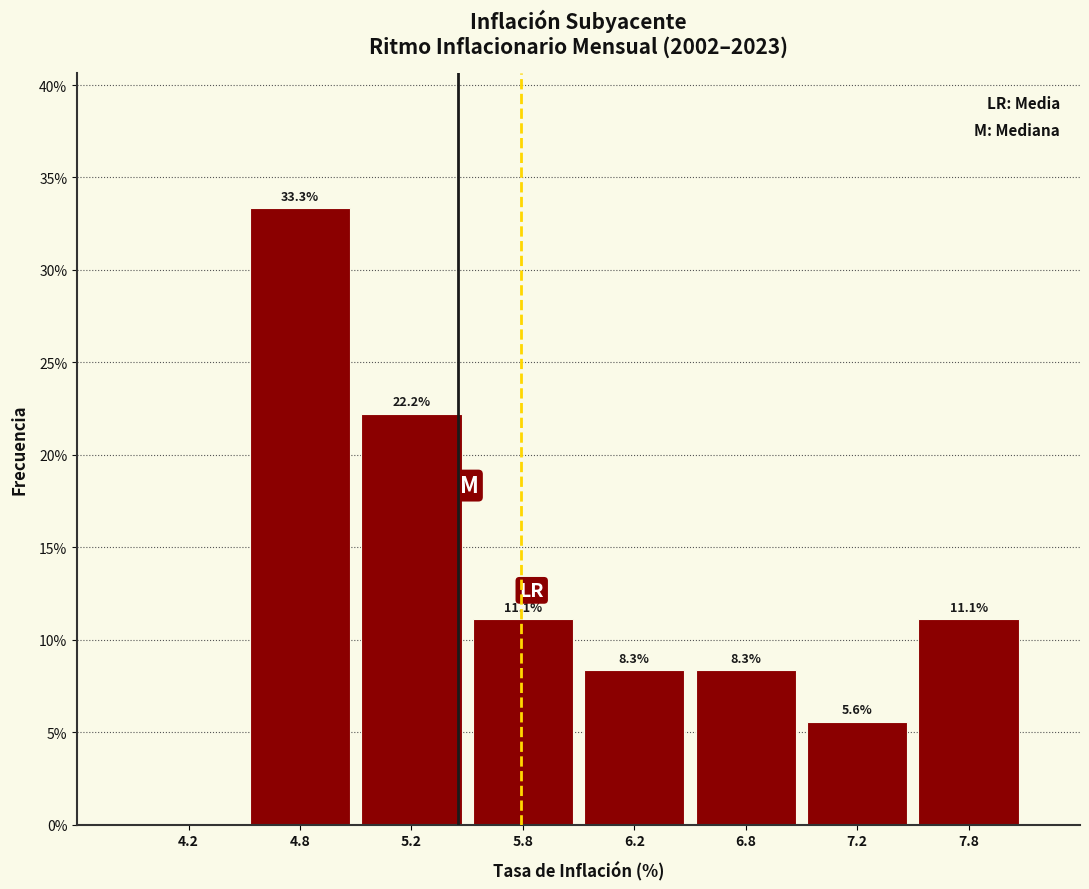

Reading right to left, what are all the values shown in this chart?

7.8=11.1	7.2=5.6	6.8=8.3	6.2=8.3	5.8=11.1	5.2=22.2	4.8=33.3	4.2=0.0